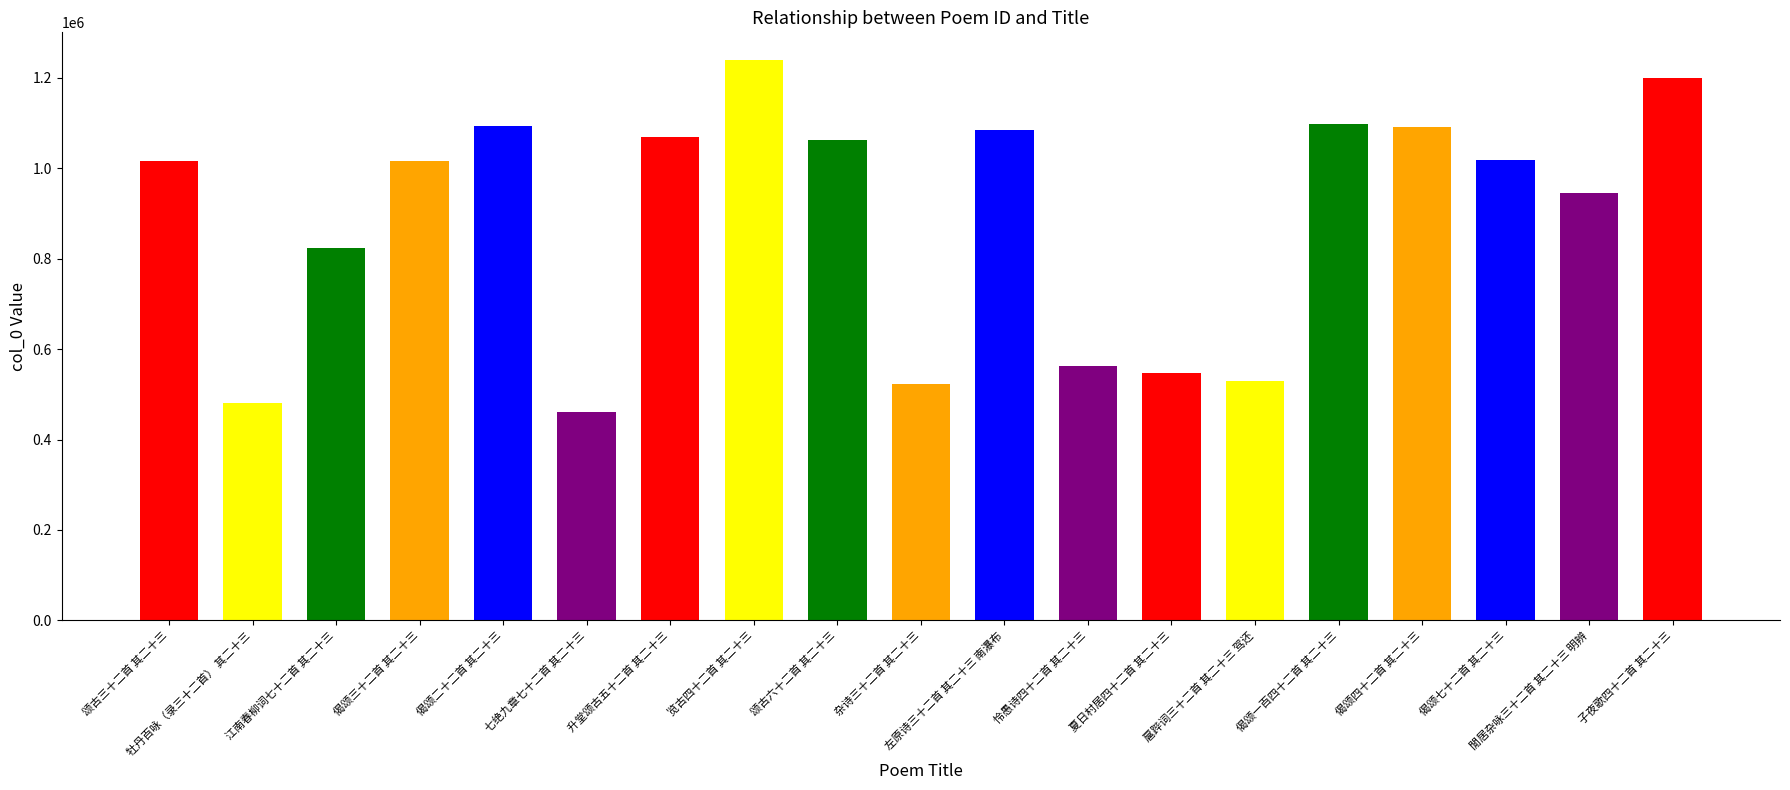

What is the difference between the values at 江南春柳词七十二首 其二十三 and 偈颂七十二首 其二十三?

196267